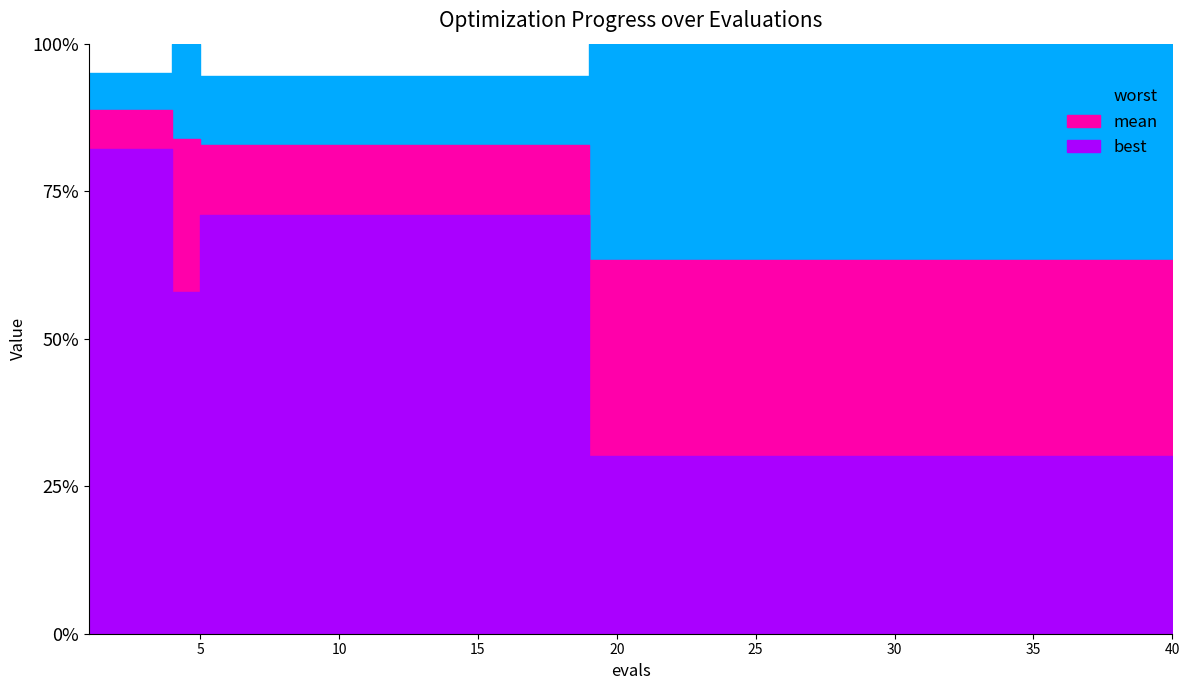

What are all the series names shown in the legend?

mean, best, worst